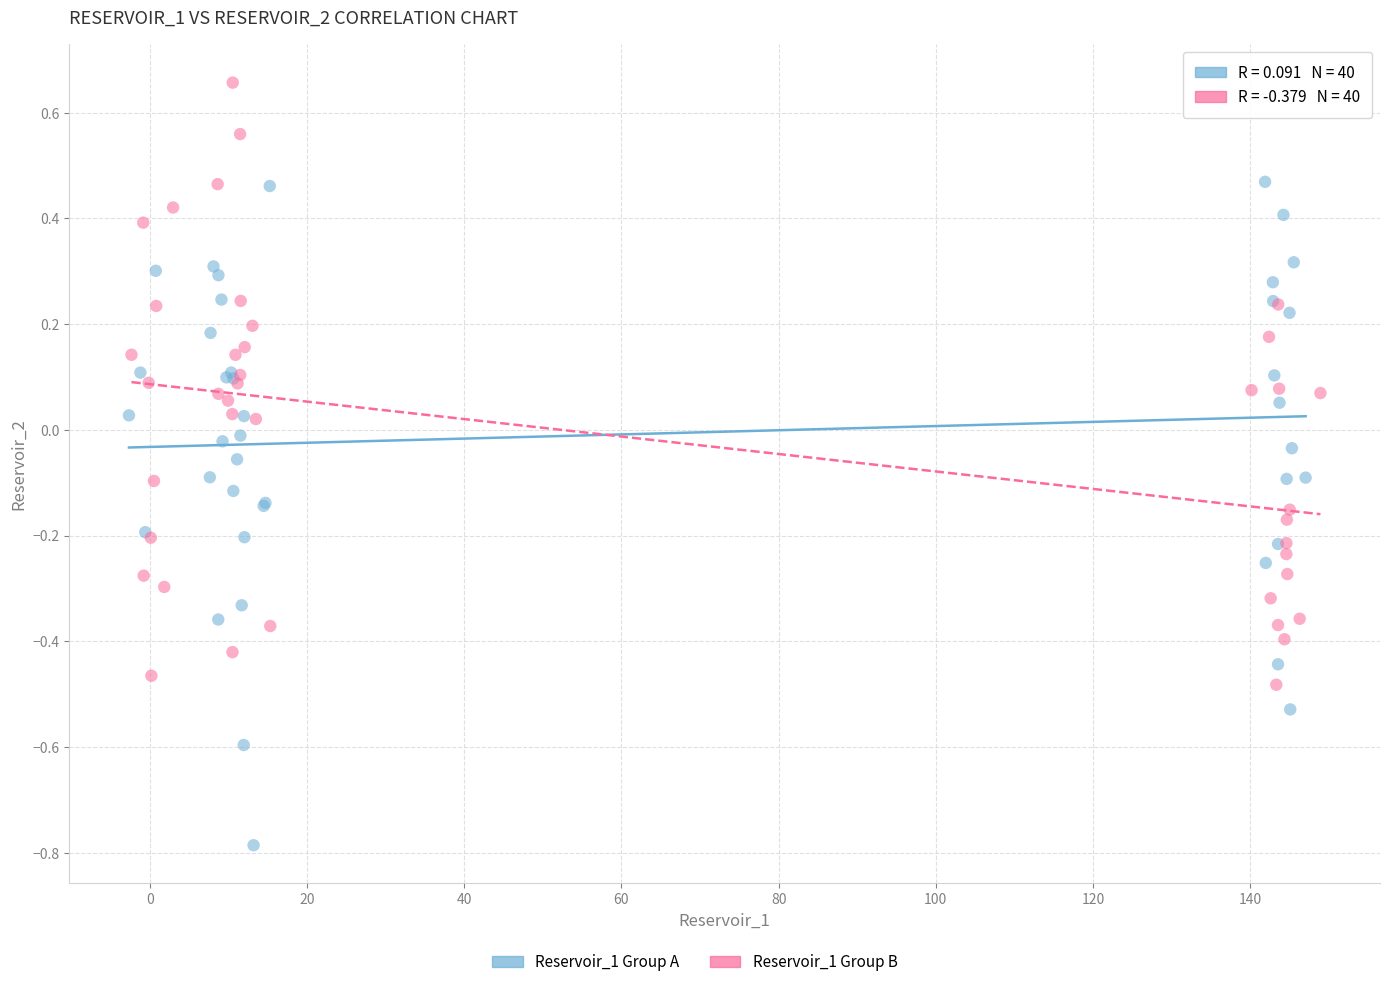

Which series contains the lowest Y value?

Reservoir_1 Group A